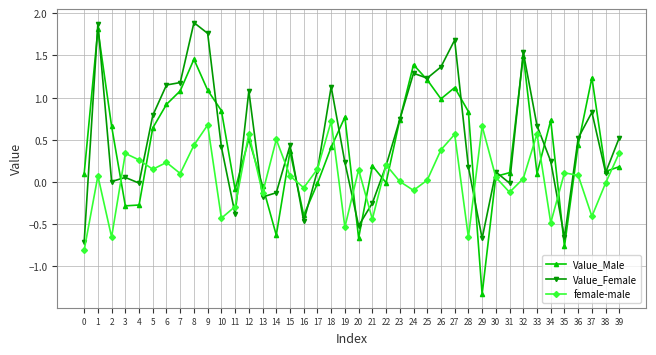

Which series has the largest range (max minus min)?

Value_Male